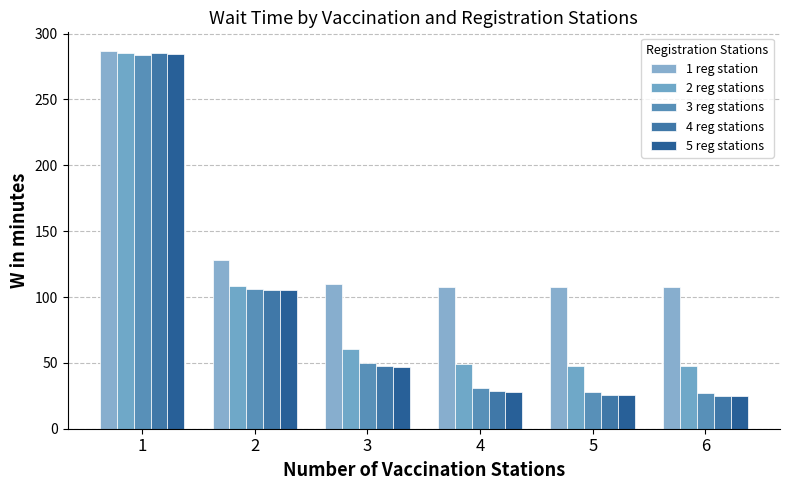

Are the bars grouped side by side (vs. stacked)?

Yes